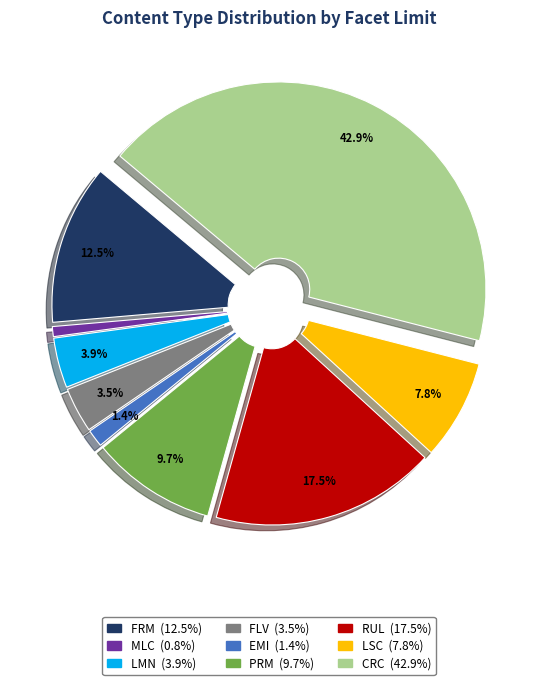

What percentage is the LMN slice, to the nearest percent?

4%